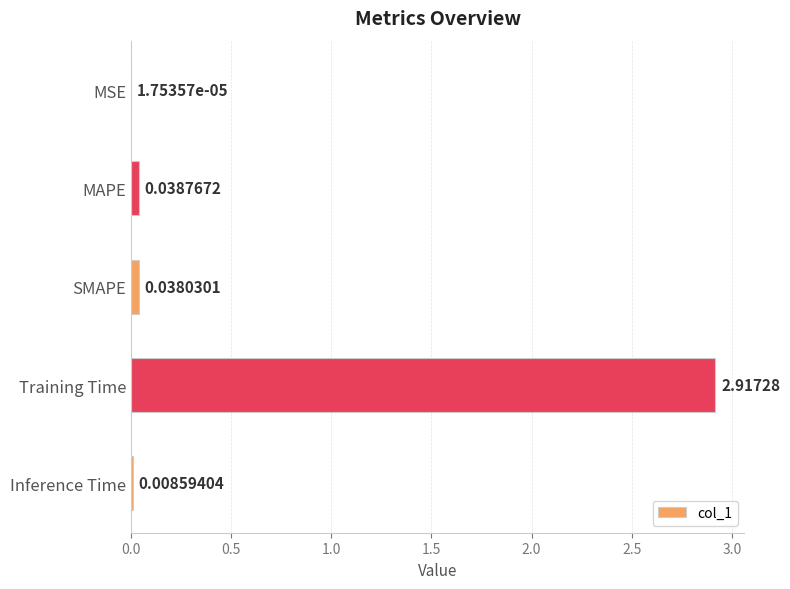

What is the sum of all values?

3.0